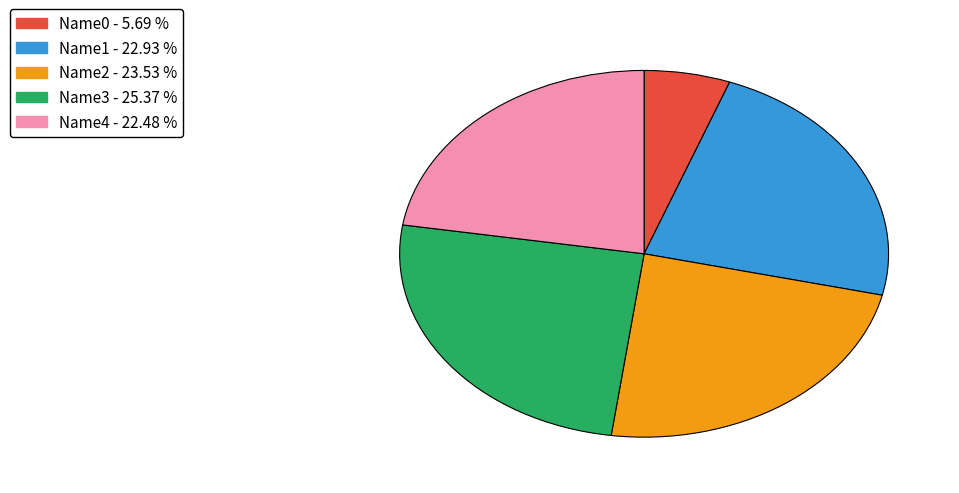

Do Name0 and Name1 together represent more than half of the pie?

No